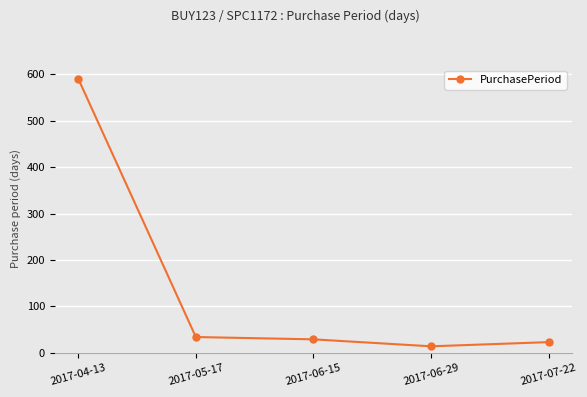

True or false: the data shows 34 at 2017-05-17.

True